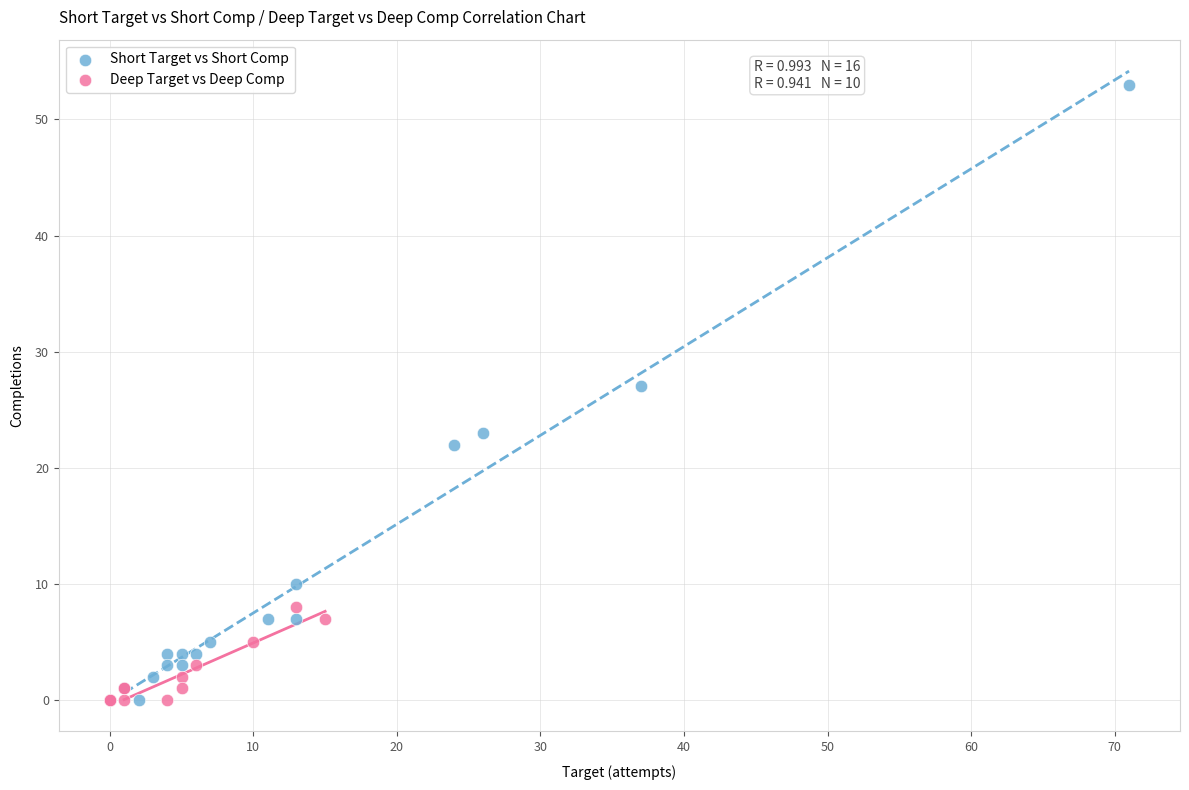

What are all the series names shown in the legend?

Short Target vs Short Comp, Deep Target vs Deep Comp